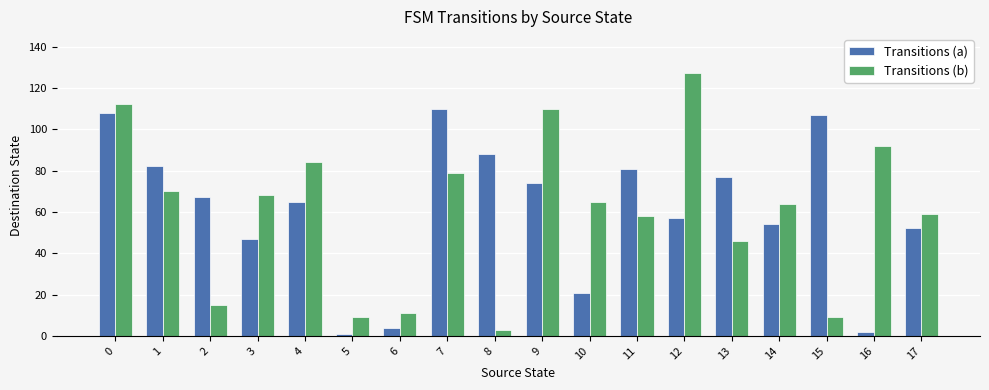

What is the greatest value displayed?

127